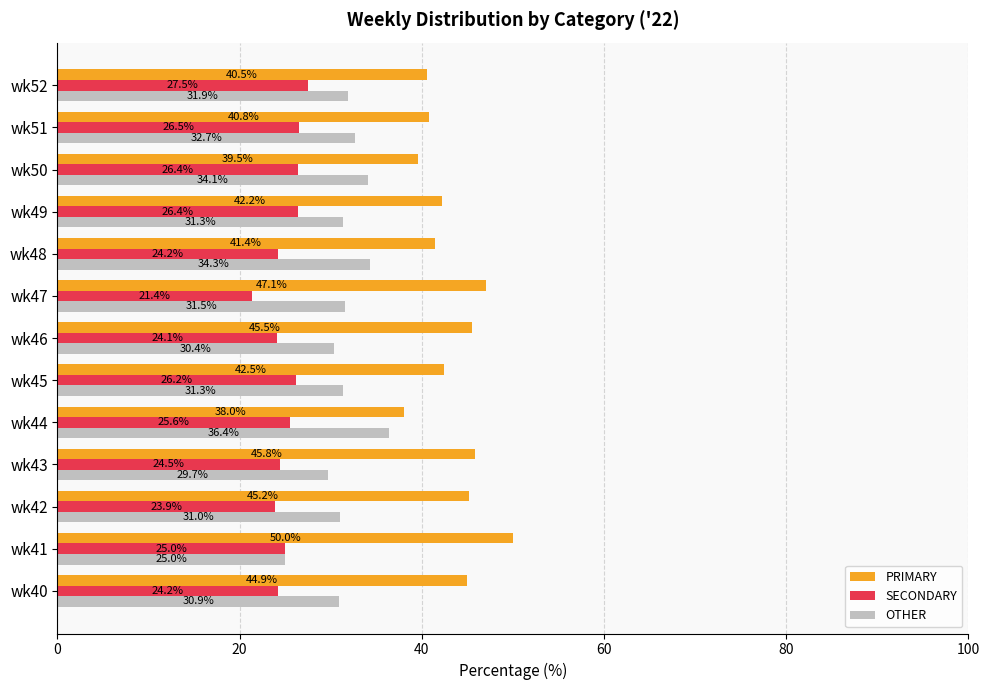

What is the smallest value displayed?

21.4